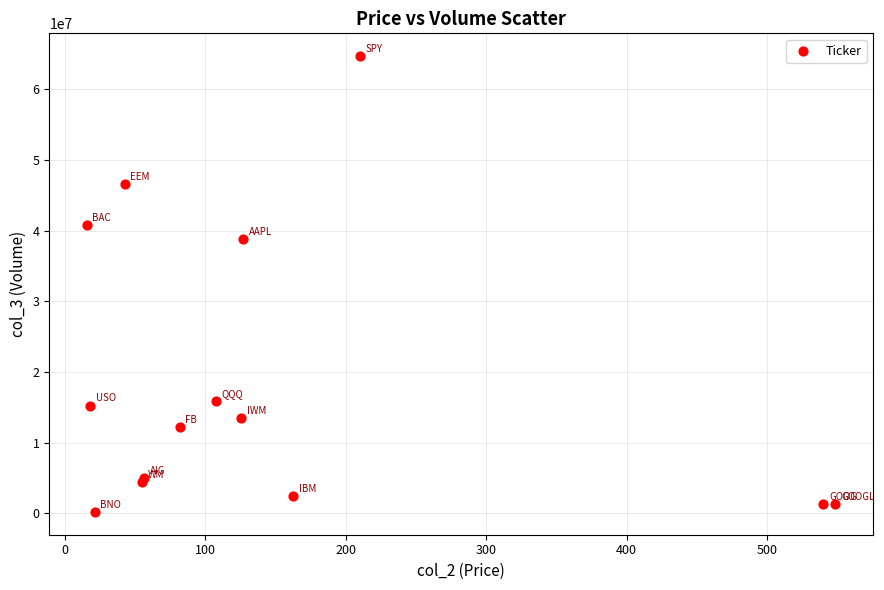

What Y value in the scatter plot is closest to 32440397?

38834436